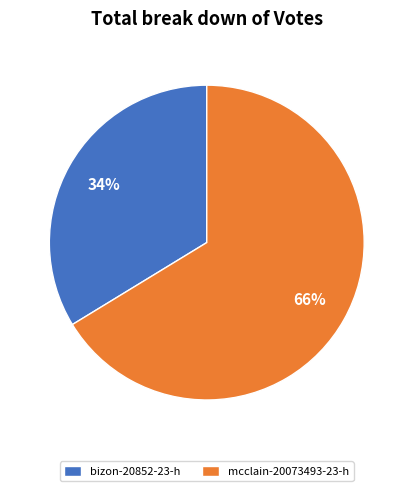

True or false: mcclain-20073493-23-h accounts for 57% of the total.

False